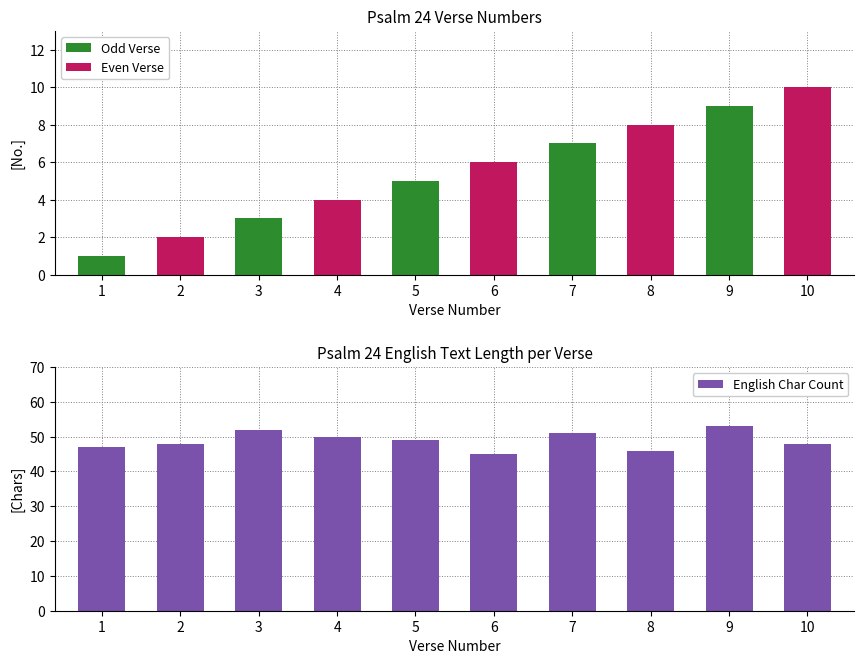

Reading left to right, what are all the values shown in this chart?

Verse Number: 1	2	3	4	5	6	7	8	9	10
English Char Count: 47	48	52	50	49	45	51	46	53	48